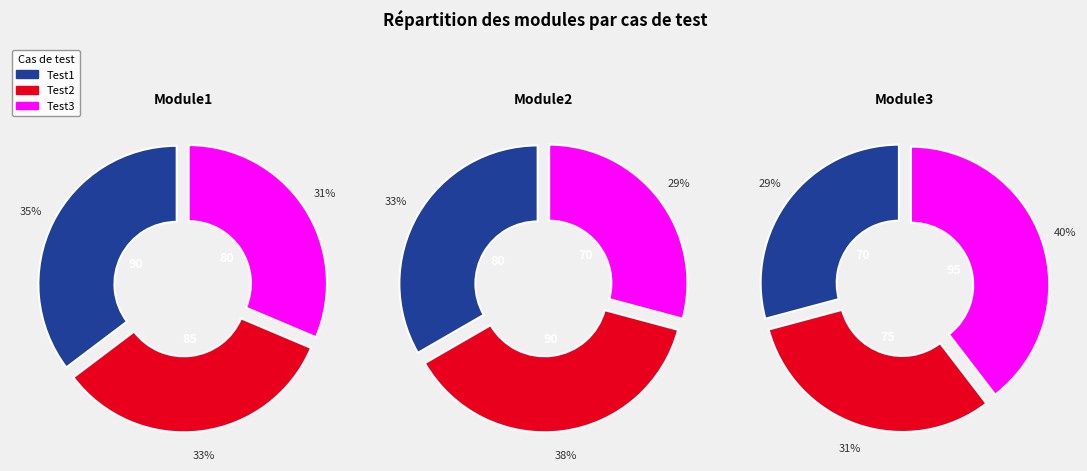

True or false: Test2 accounts for 46% of the total.

False